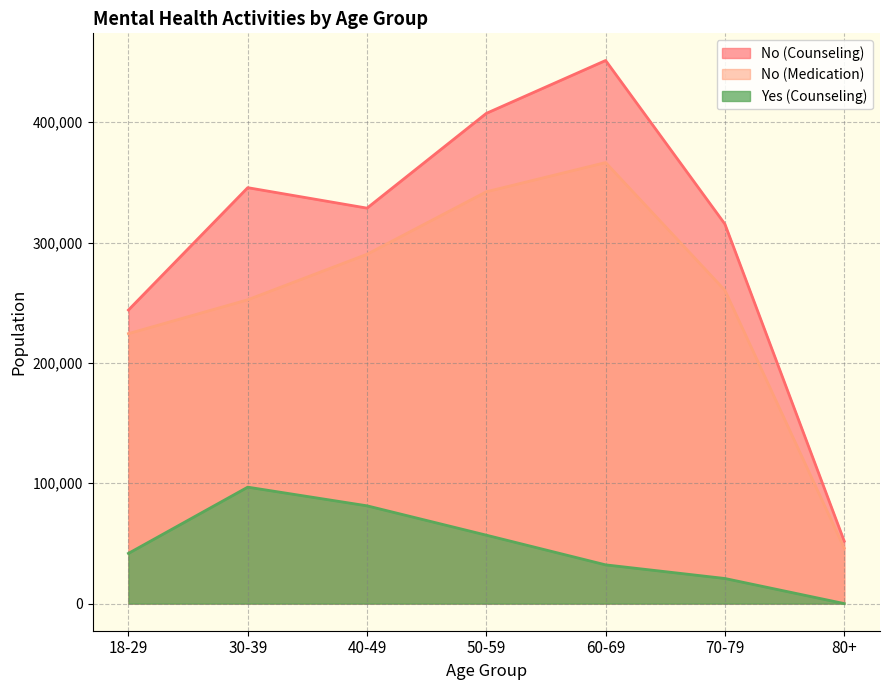

Where is No (Medication) nearest to the value 206299?

18-29